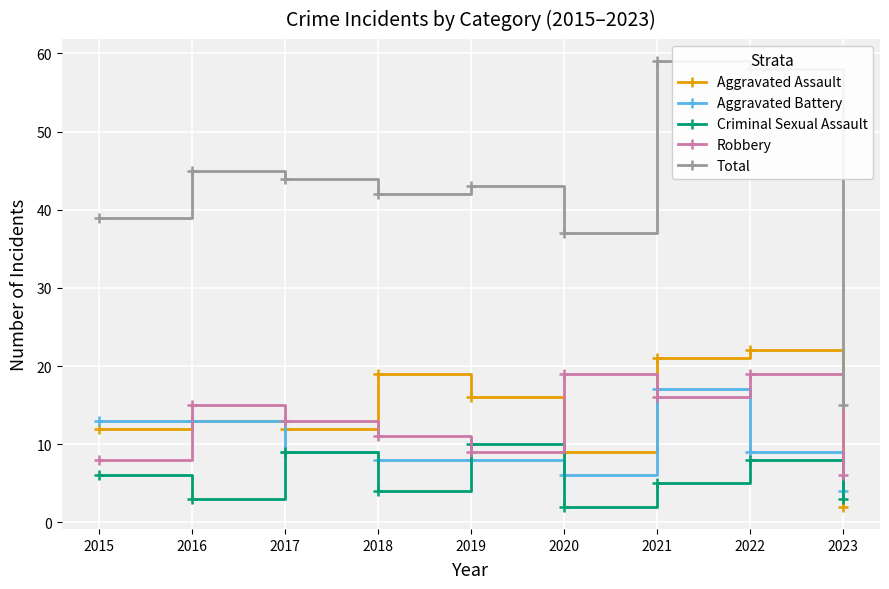

What is the sum of all Aggravated Assault values?

126